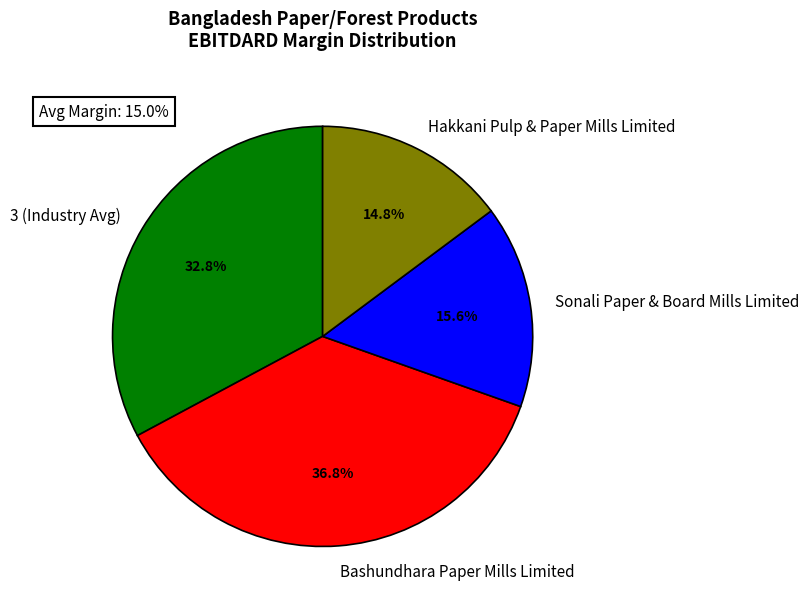

To the nearest percent, what is the average slice percentage?

25%